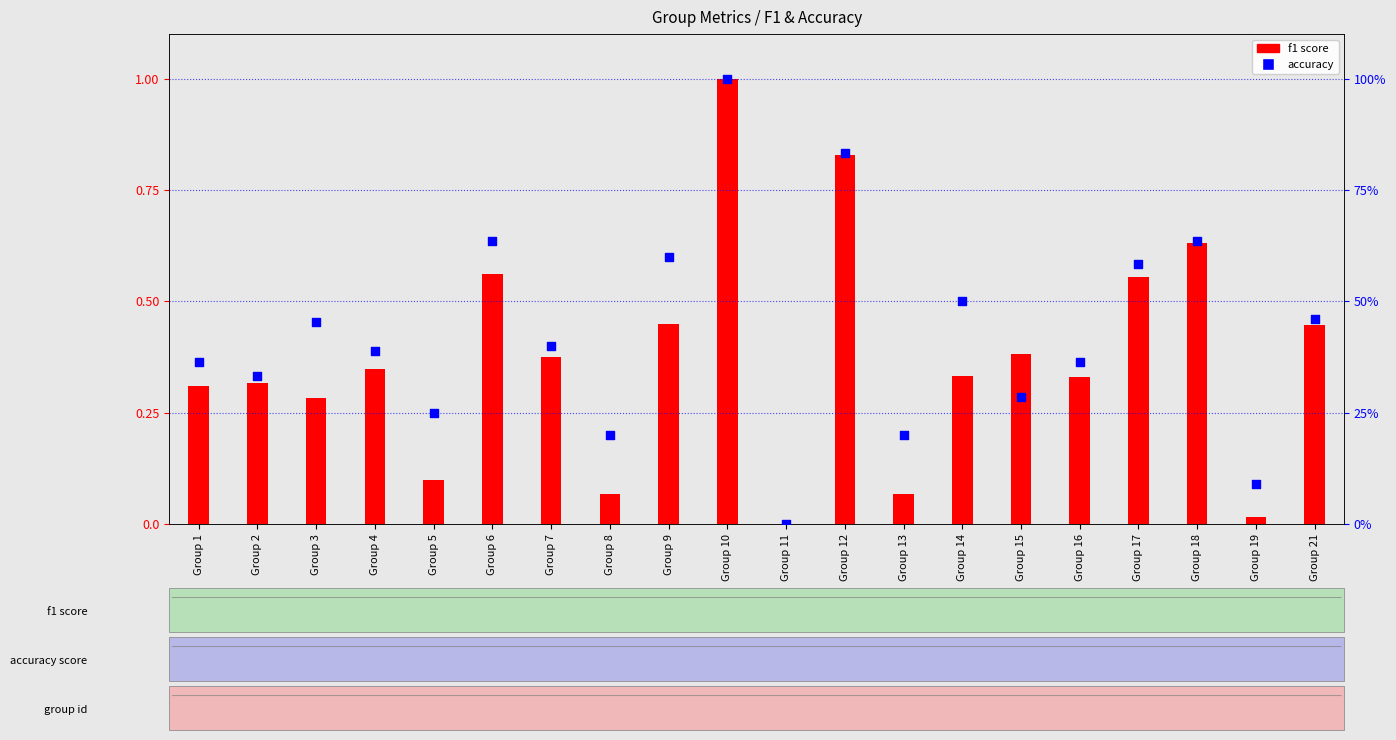

At which category is the sum across all series the highest?

Group 10